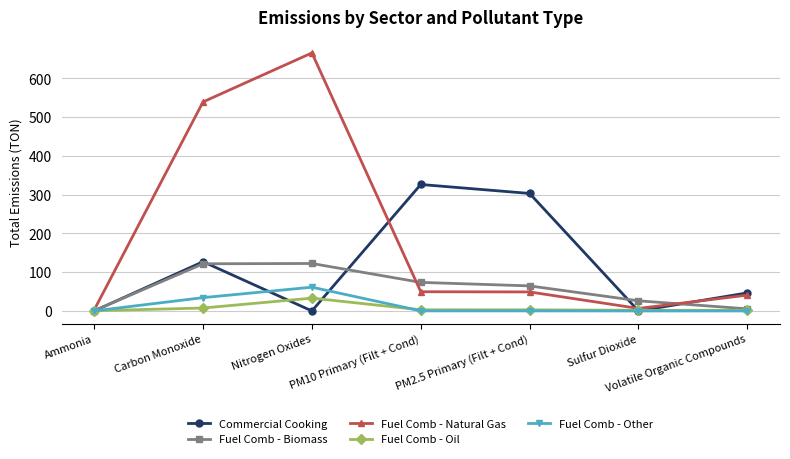

At which label does Fuel Comb - Biomass first exceed 64?

Carbon Monoxide